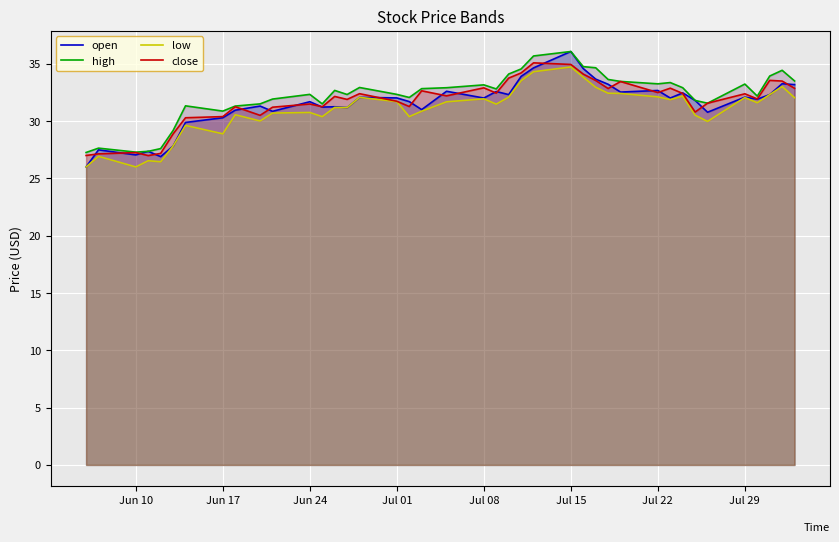

List the series in order of their overall mean, highest first.

high, close, open, low